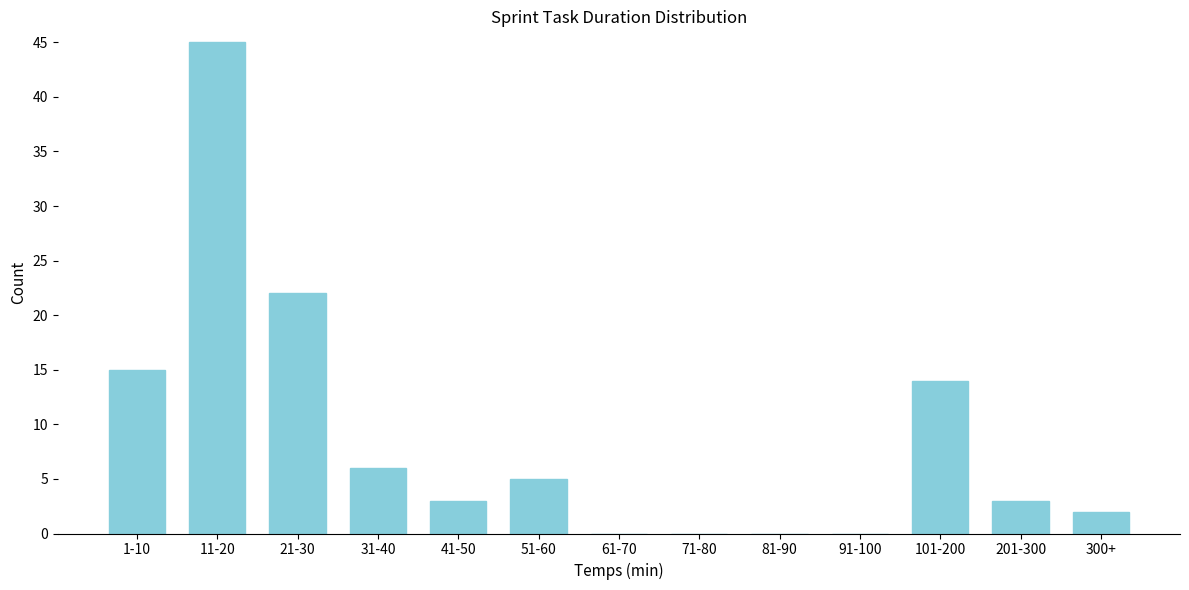

Reading left to right, extract all data points from this chart.

1-10=15	11-20=45	21-30=22	31-40=6	41-50=3	51-60=5	61-70=0	71-80=0	81-90=0	91-100=0	101-200=14	201-300=3	300+=2